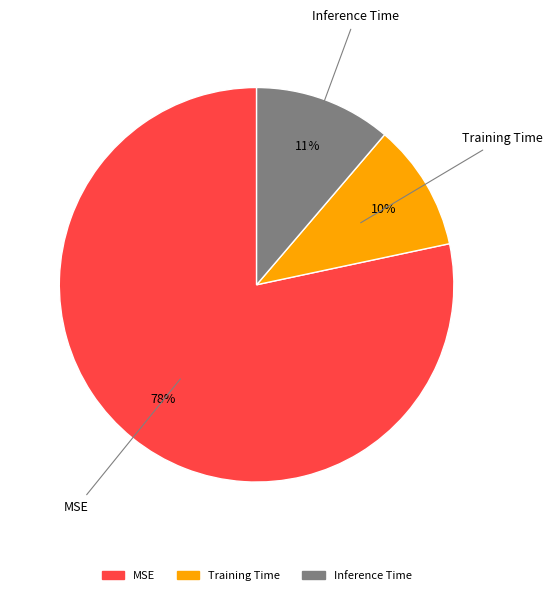

Count the number of slices in the pie.

3